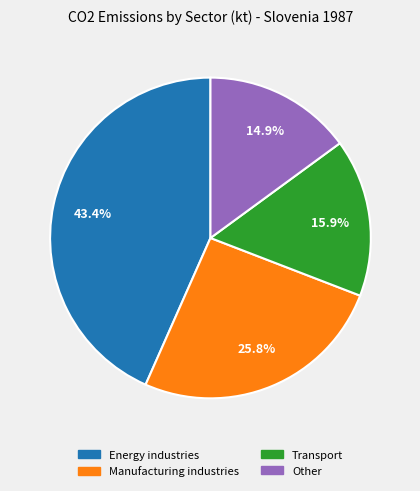

What percentage do Other and Manufacturing industries together represent?

40.7%